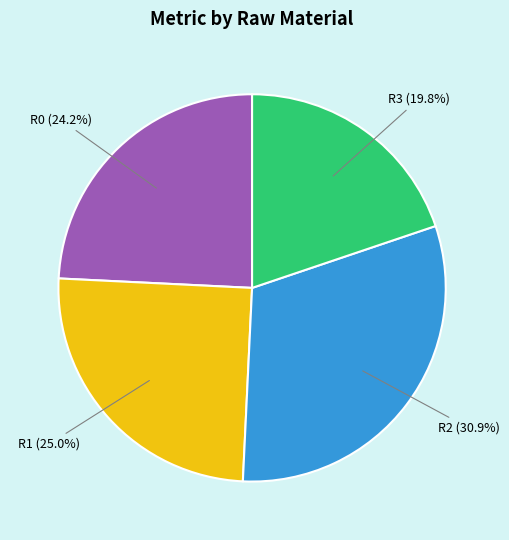

What portion of the pie excludes R2?

69.1%